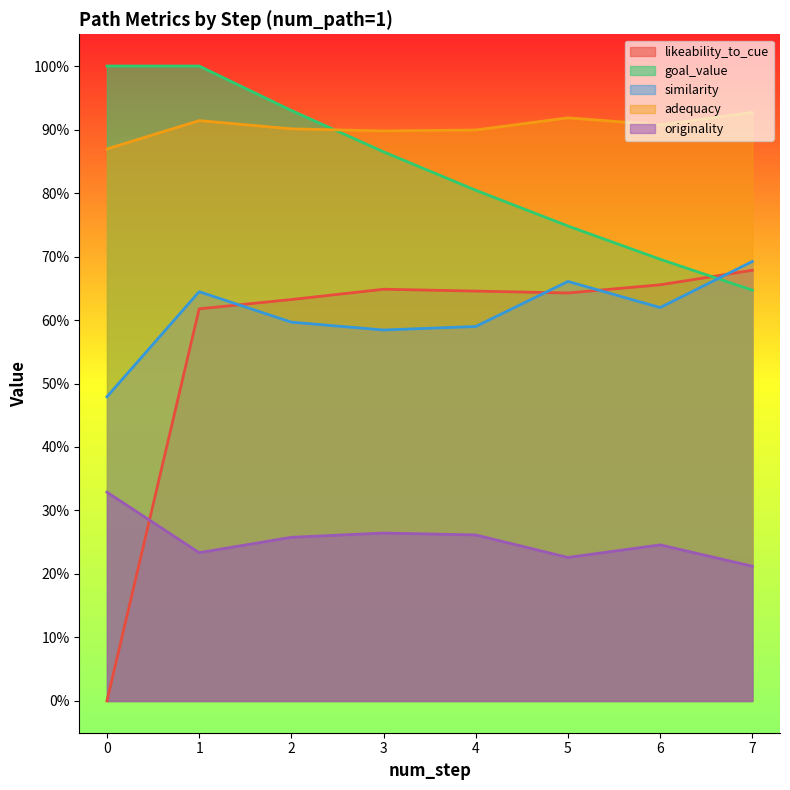

Between 1 and 2, which series saw the biggest shift?

goal_value